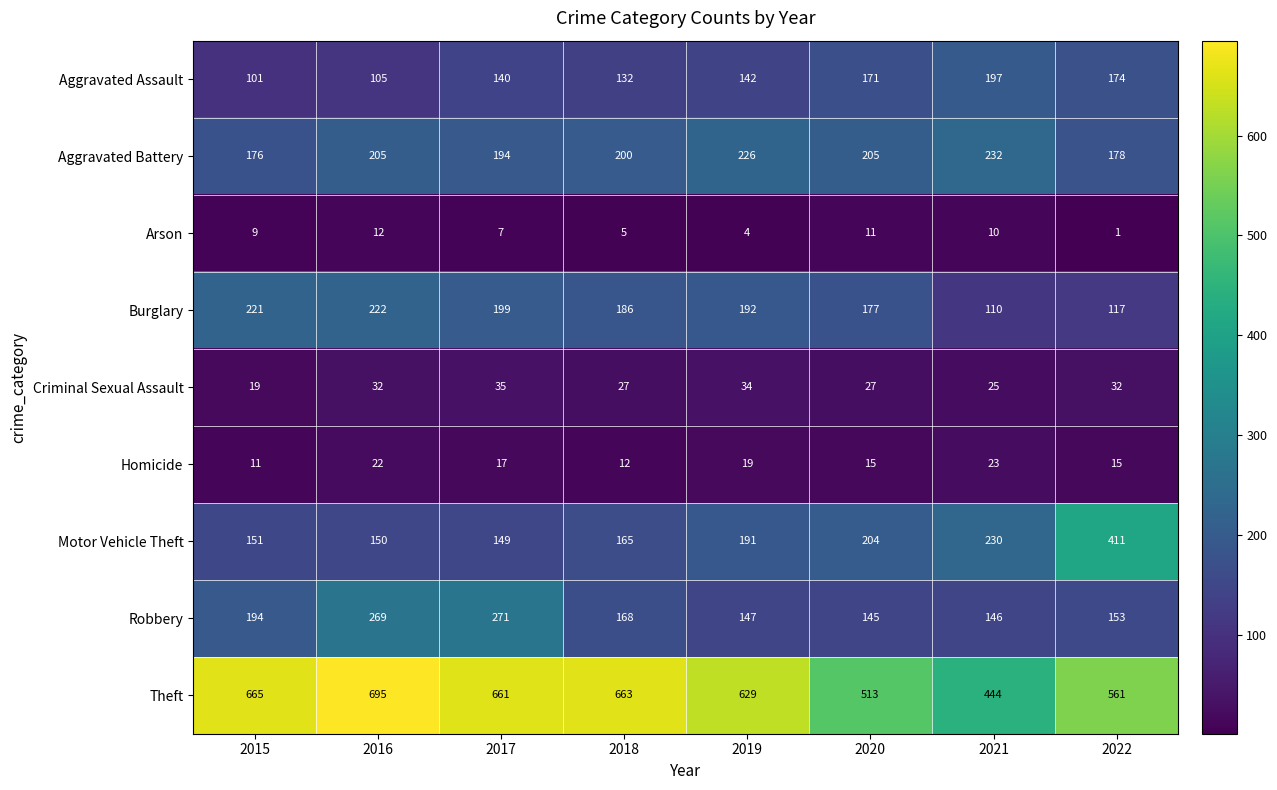

List the series in order of their peak value, highest first.

Theft, Motor Vehicle Theft, Robbery, Aggravated Battery, Burglary, Aggravated Assault, Criminal Sexual Assault, Homicide, Arson